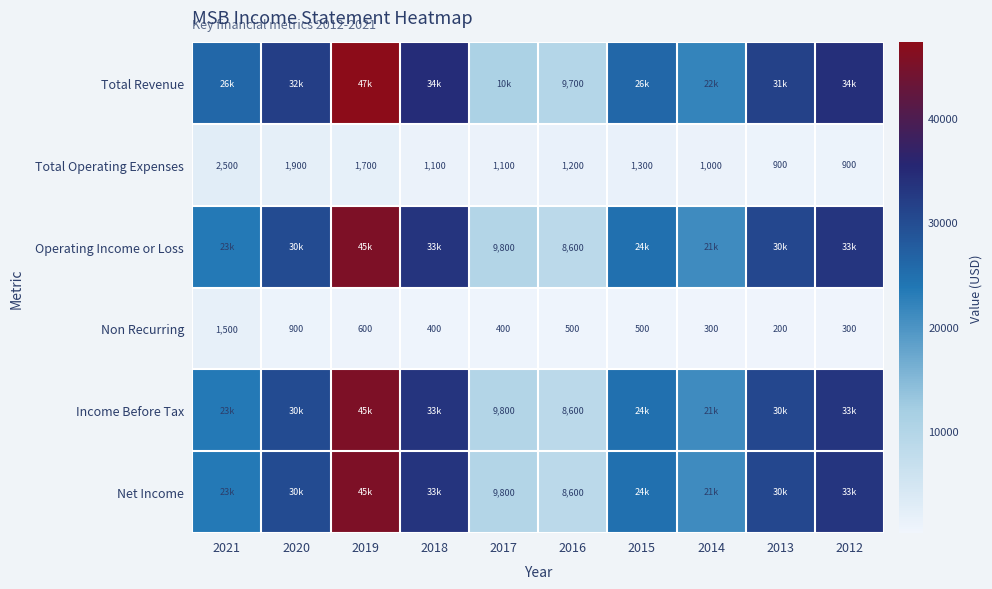

At which category does the chart reach its peak across all series?

2019